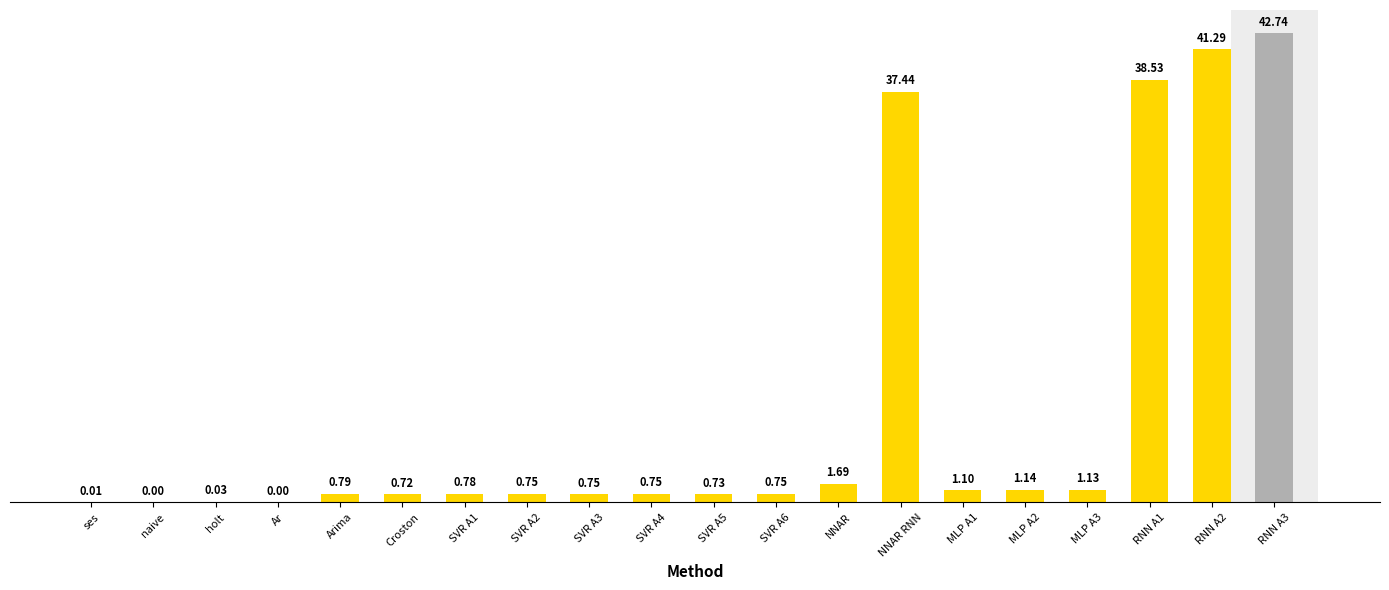

At which label is the value closest to 21?

NNAR RNN